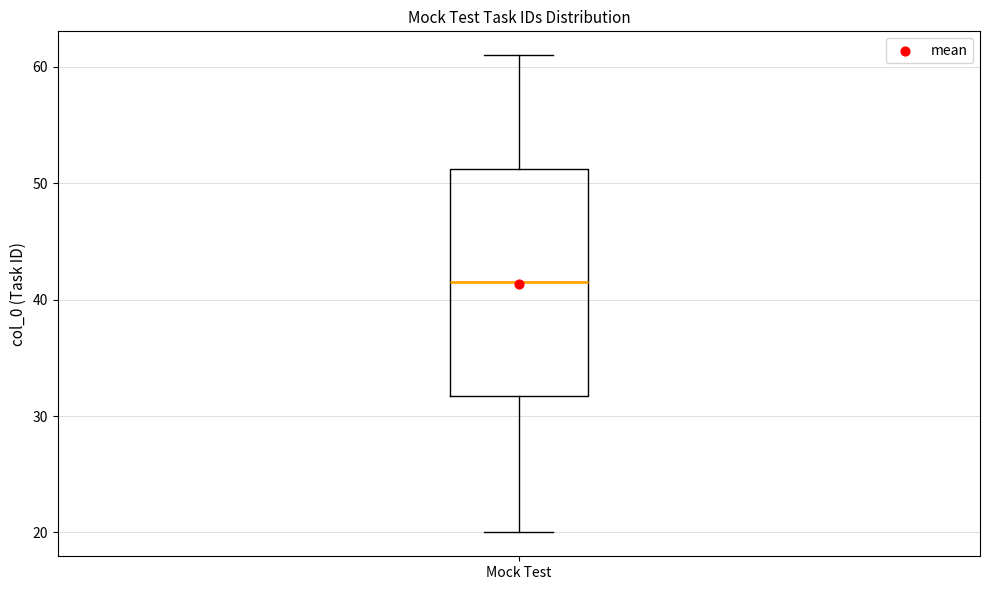

Transcribe this box plot: give where the median line is, the range the box spans, and where the two whiskers end, as read against the y-axis. The values are not printed on the chart, so give them approximately, as read against the axis.

median 42, box 32 to 51, whiskers 20 to 61